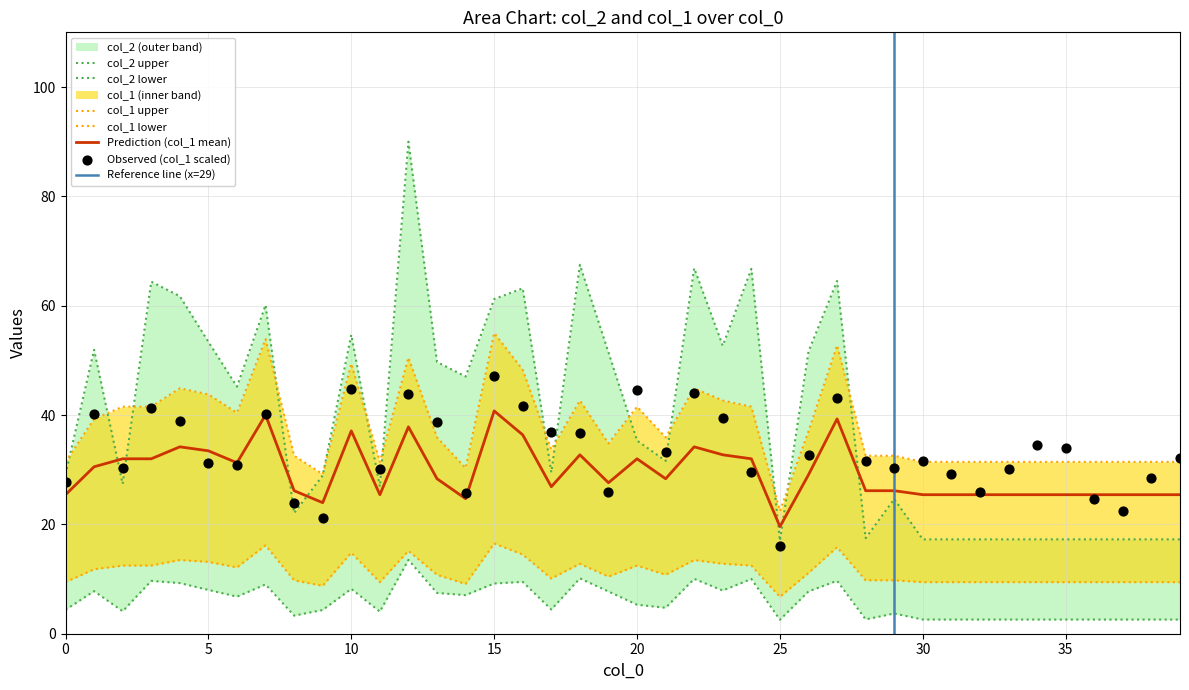

Which series has the widest spread of Y values?

col_2